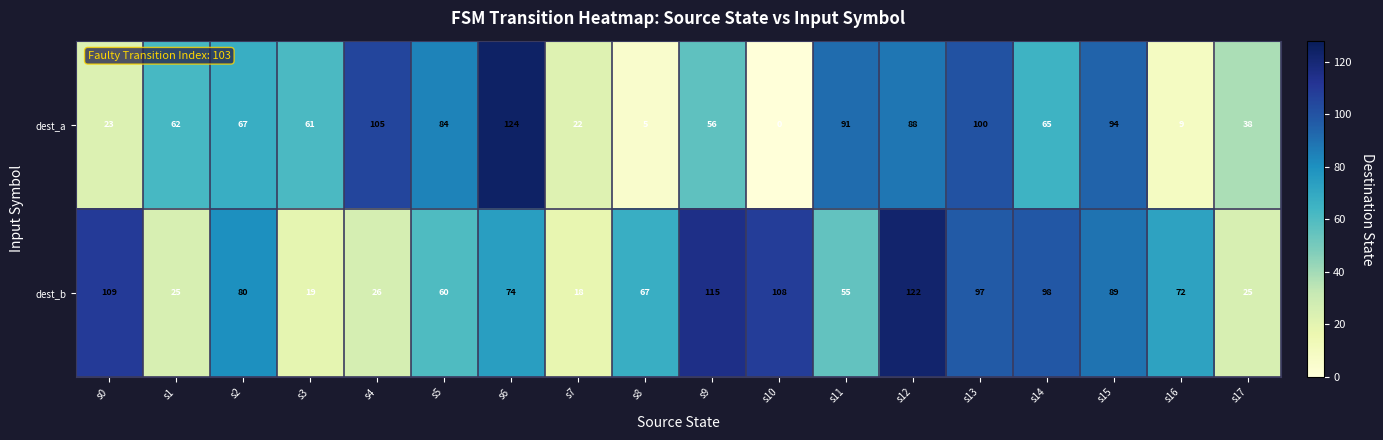

Which series has the largest range (max minus min)?

dest_a